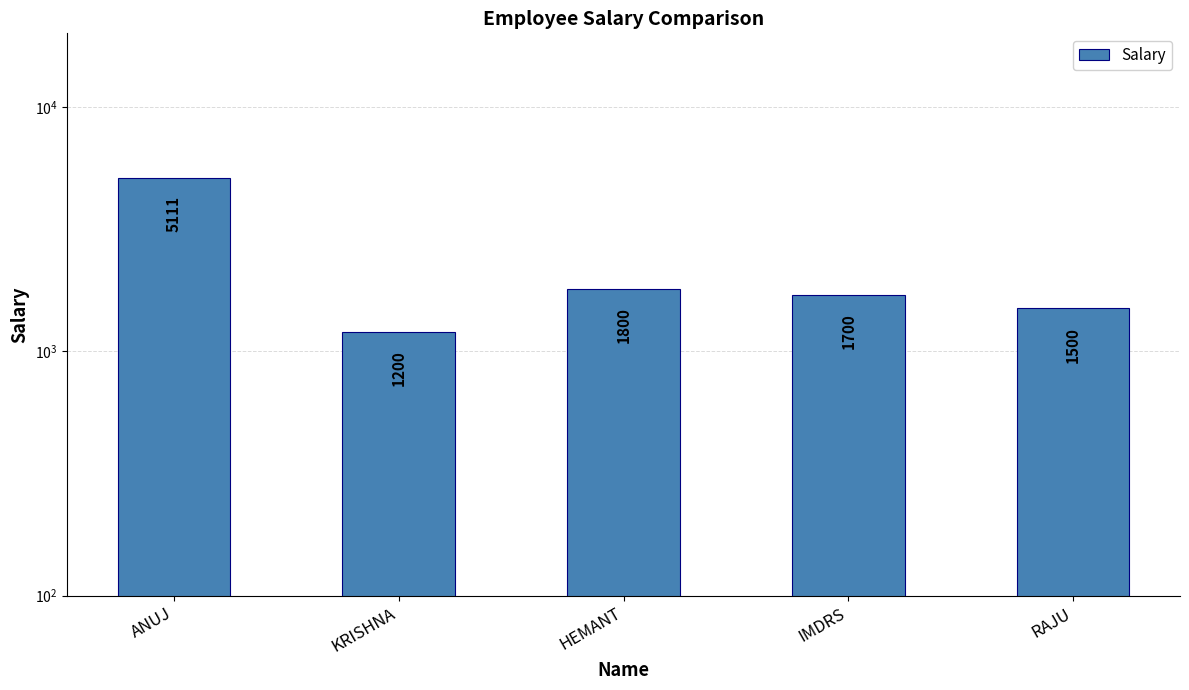

What is the label of the 2nd bar from the left?

KRISHNA